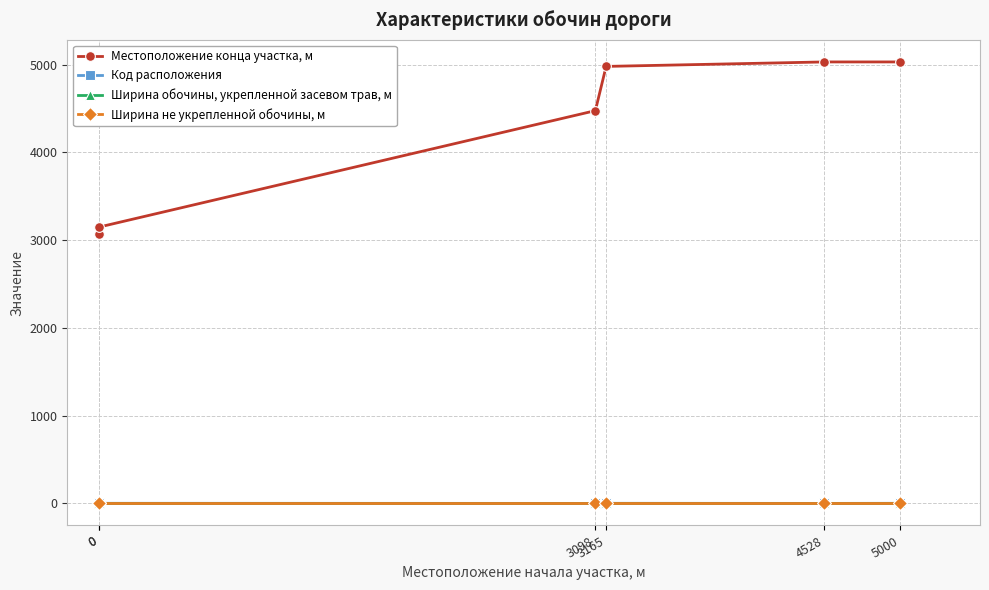

True or false: Ширина обочины, укрепленной засевом трав, м and Ширина не укрепленной обочины, м intersect in this chart.

False